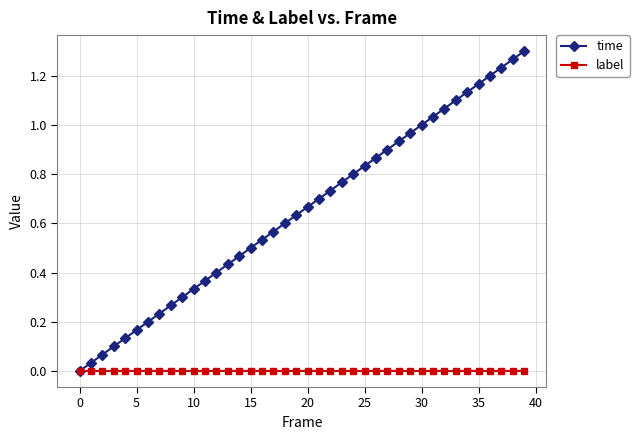

List the series in order of their overall mean, lowest first.

label, time